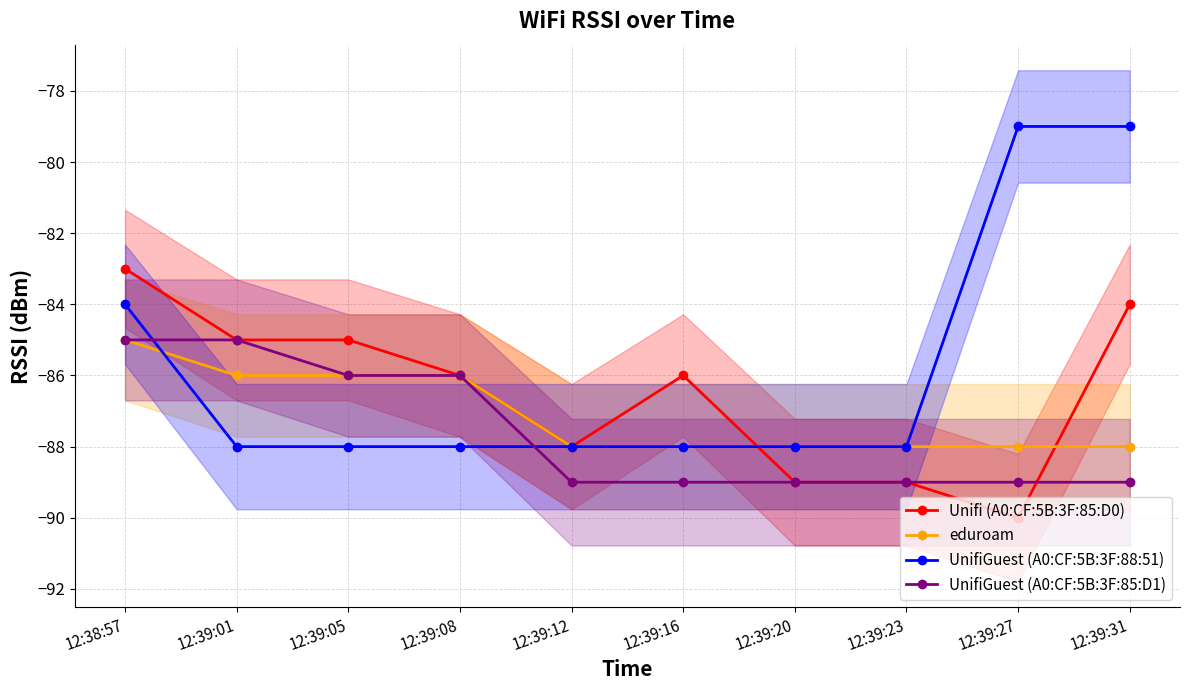

What is the value of the UnifiGuest (A0:CF:5B:3F:85:D1) point at the 6th from the left?

-89